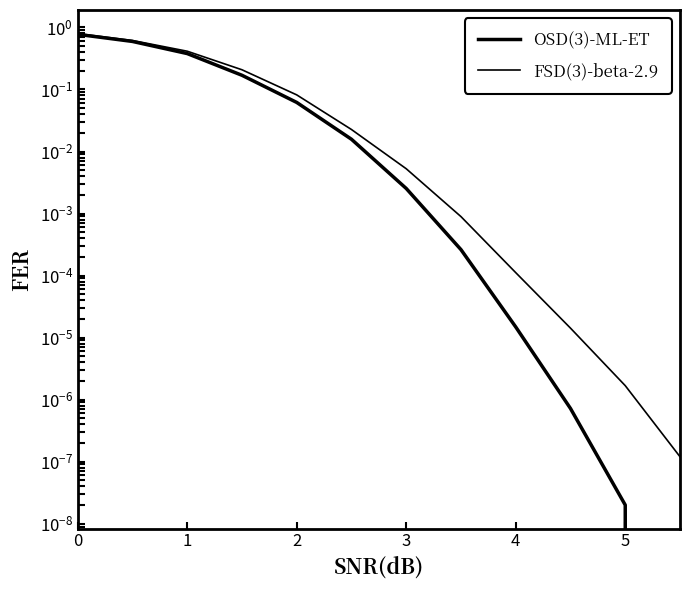

Does the chart display data point markers on the line(s)?

No